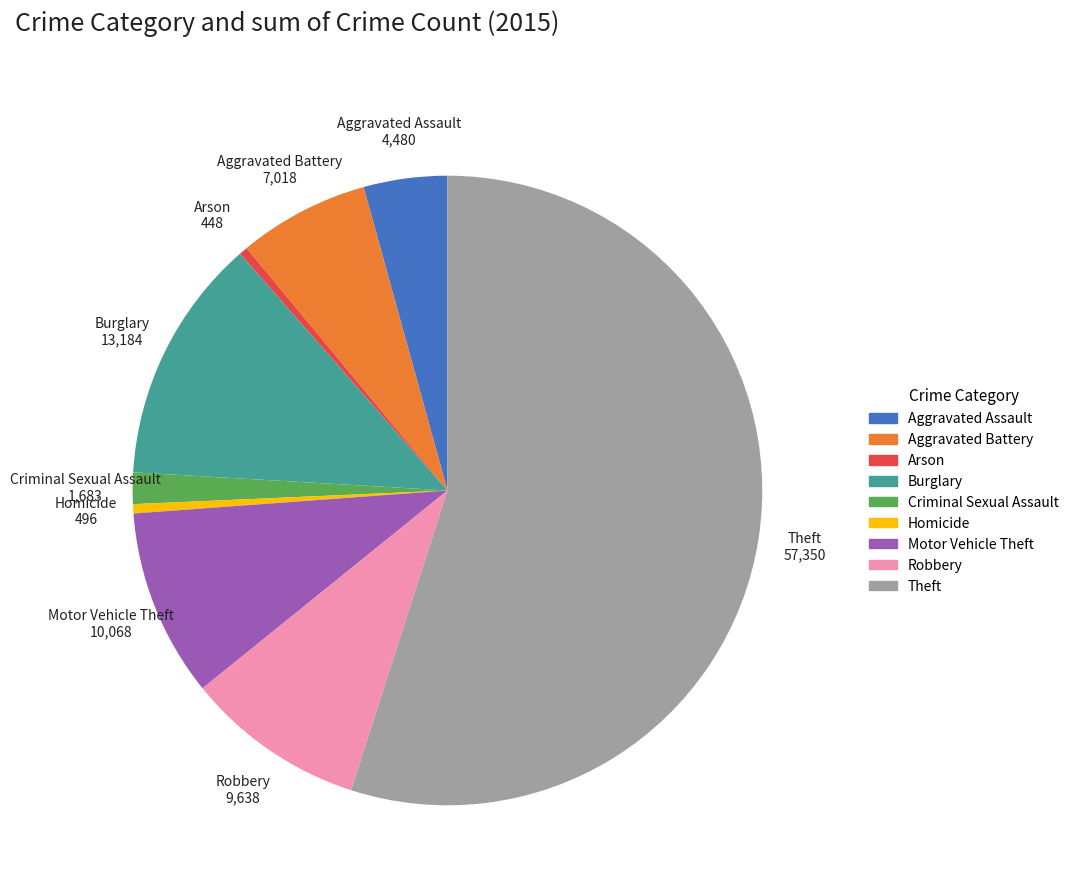

Between Aggravated Assault and Arson, which is larger?

Aggravated Assault